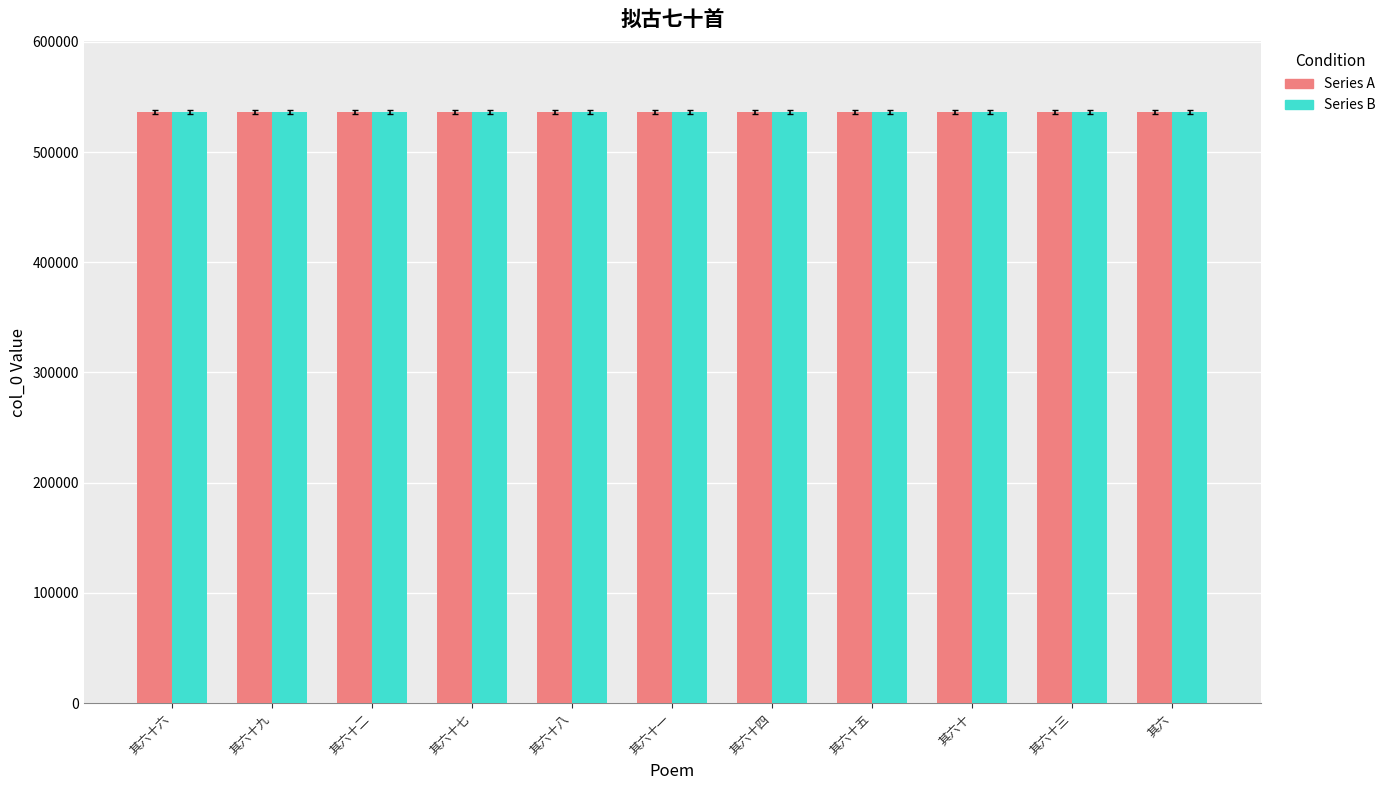

How many bars are there in each group?

2